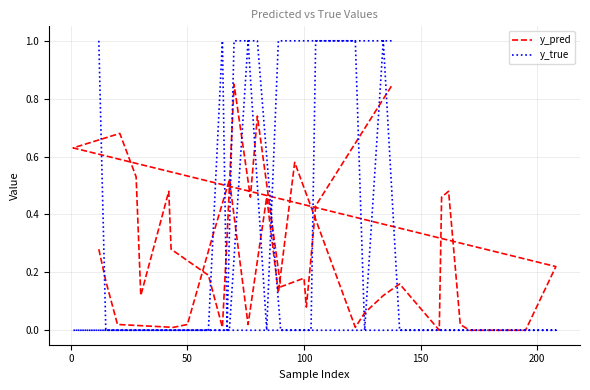

What is the sum of all y_true values?

12.0